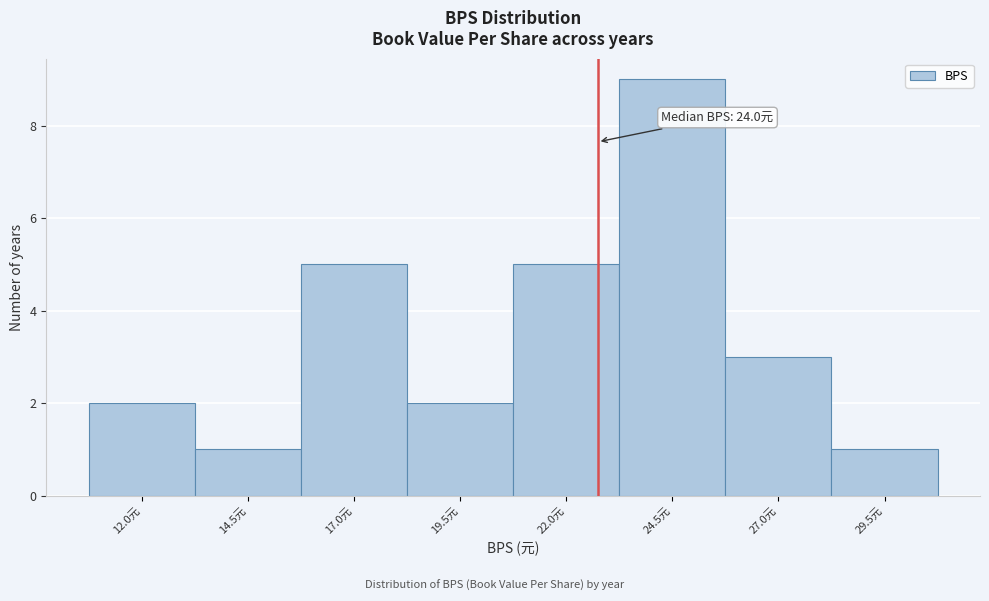

Reading left to right, extract all data points from this chart.

2	1	5	2	5	9	3	1